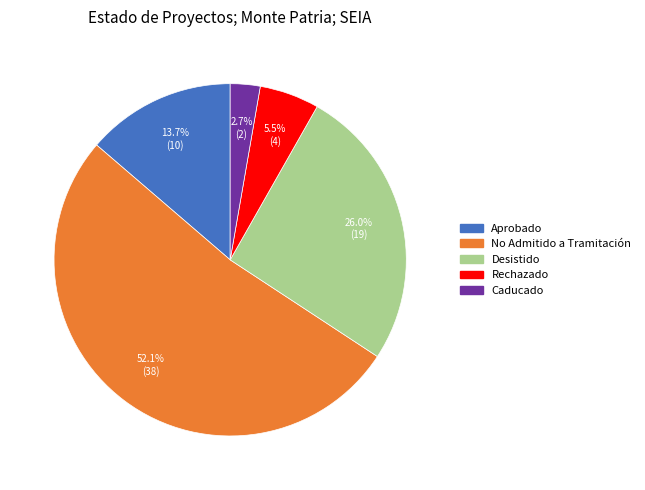

Is there a majority slice in this chart?

Yes